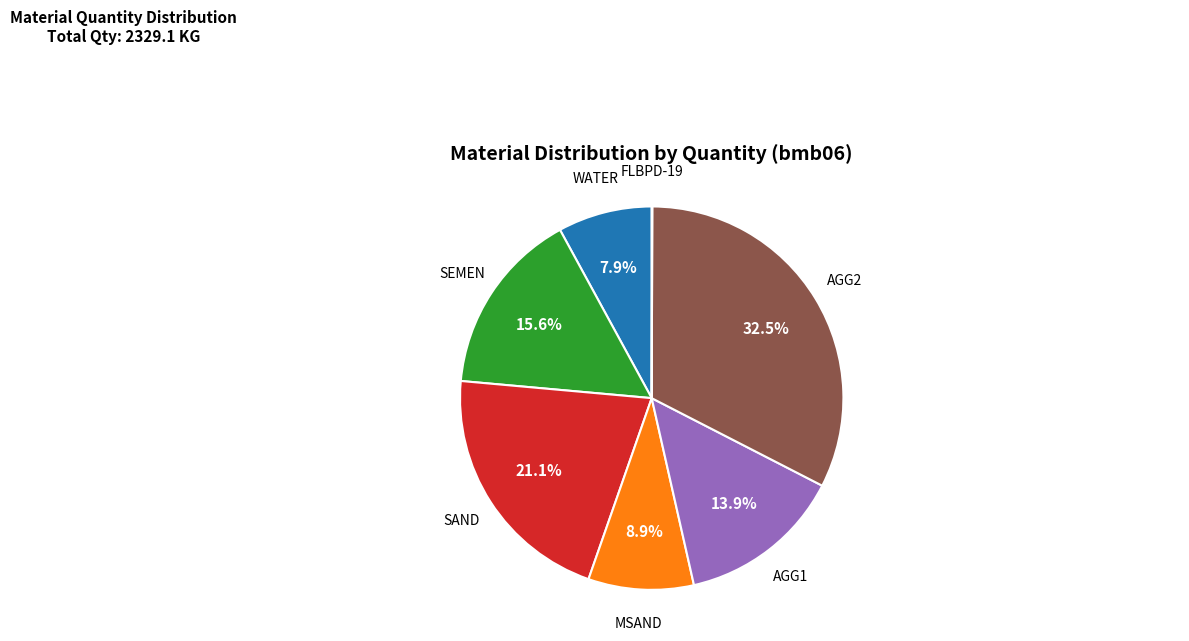

Between WATER and SEMEN, which is larger?

SEMEN